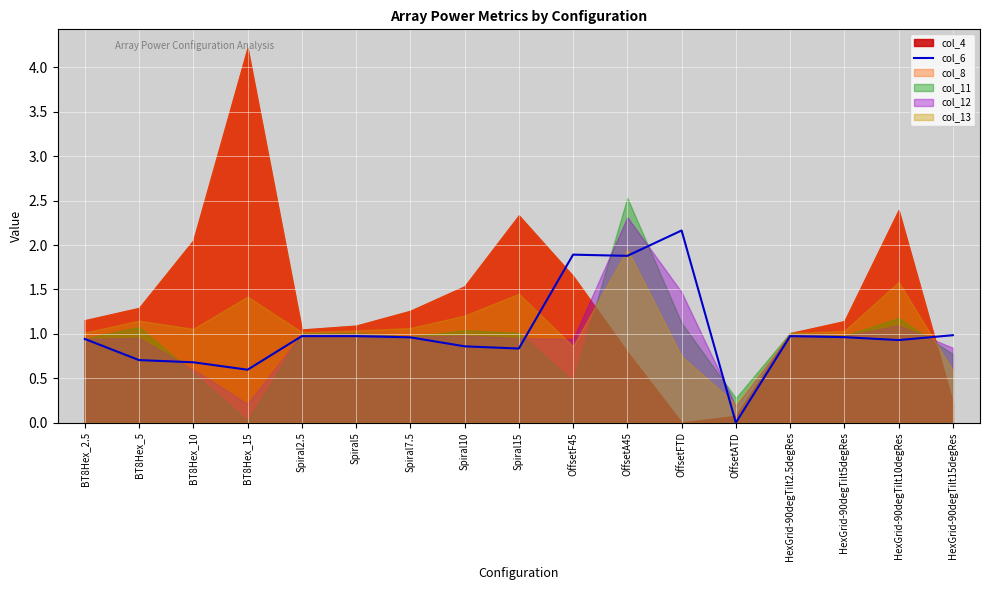

Where is the data nearest to the value 1?

HexGrid-90degTilt15degRes